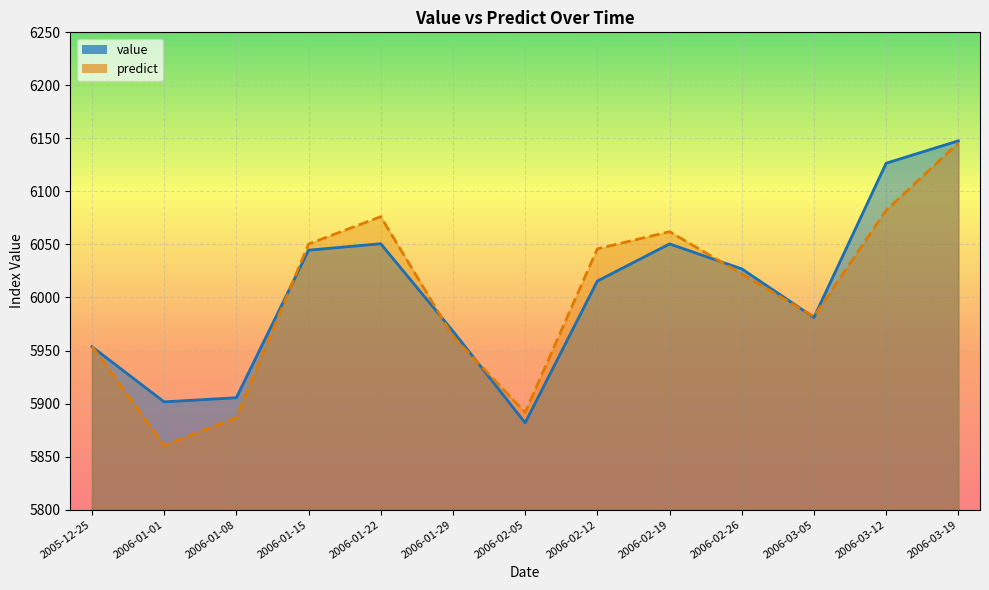

At which category does value reach its first local peak?

2006-01-22